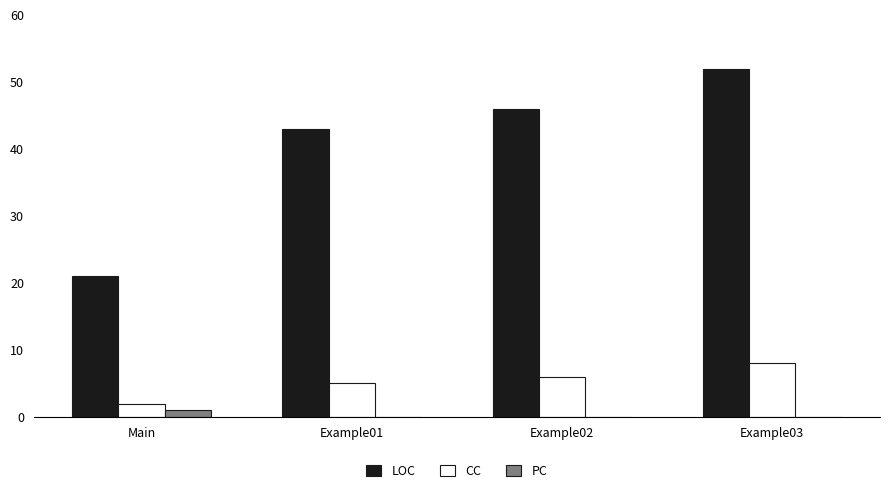

Is it true that CC equals 8 at Example03?

True